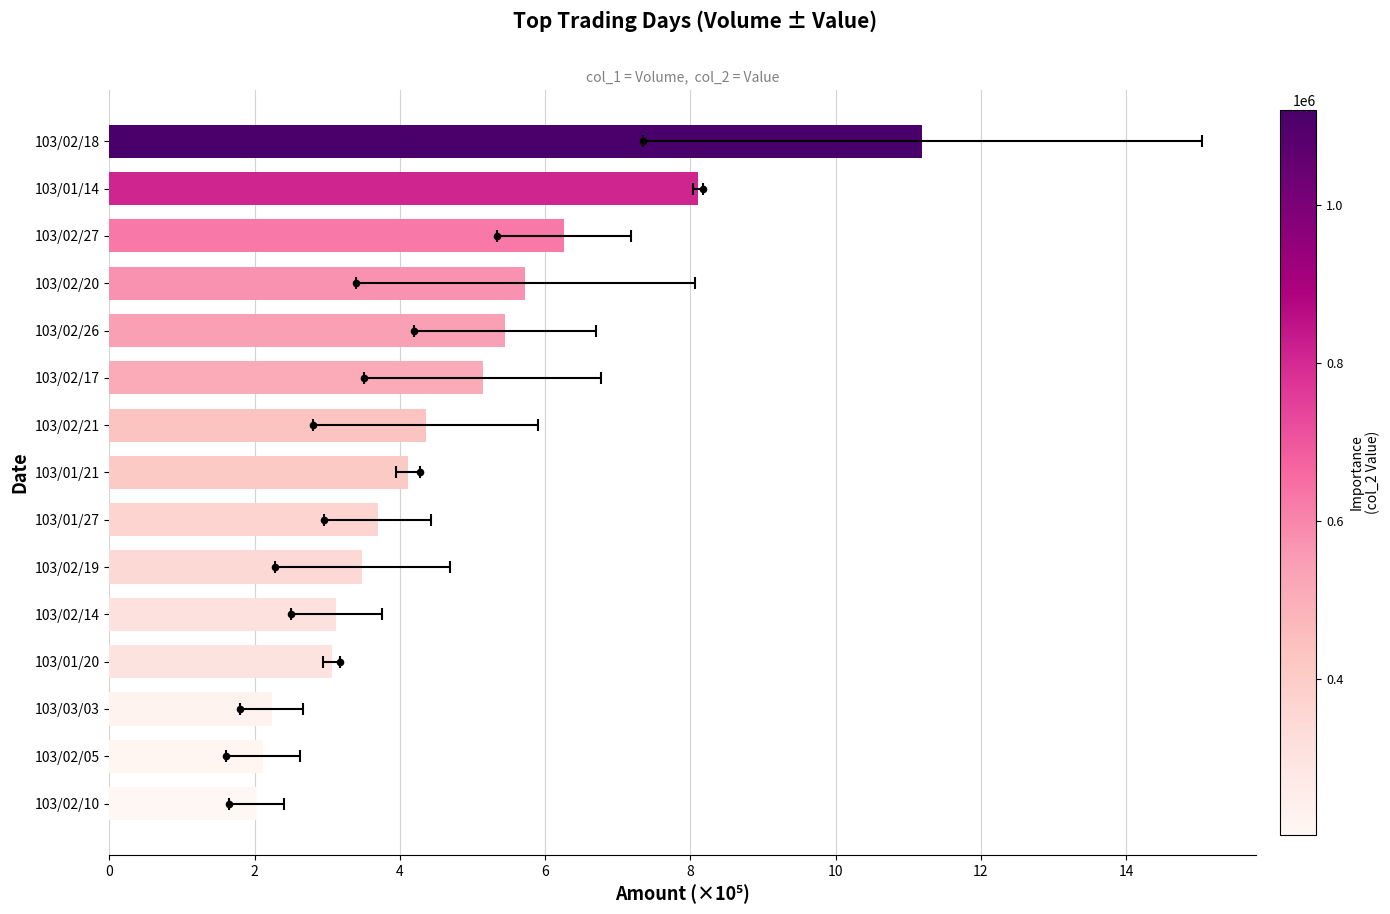

Which series has the widest spread of Y values?

col_1 (Volume)